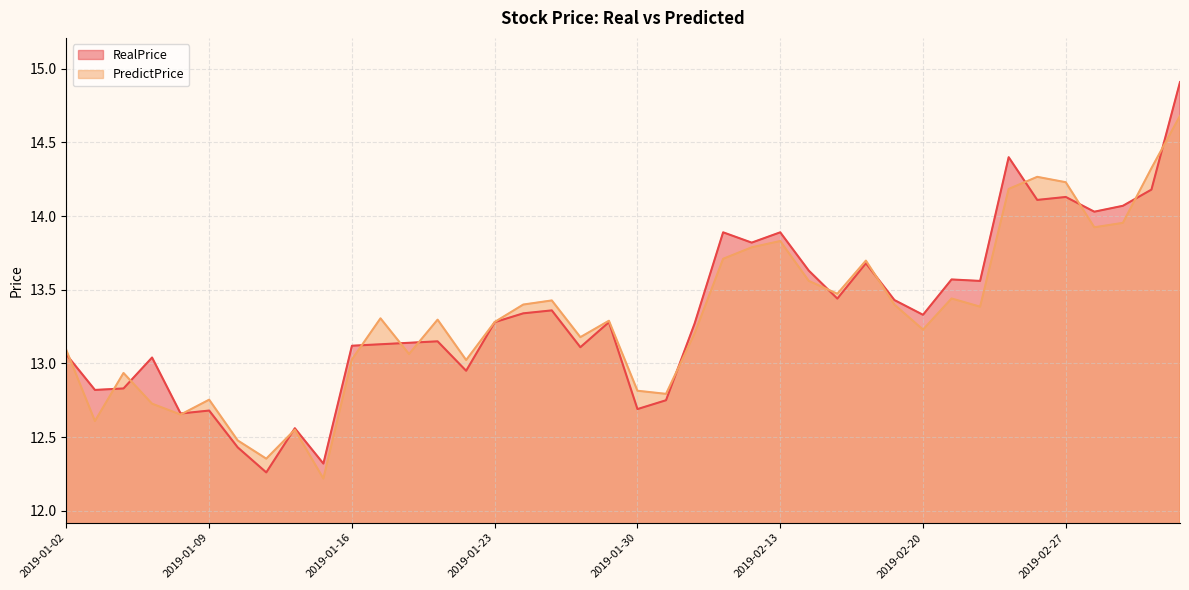

Where does the PredictPrice series first go above 13?

2019-01-02